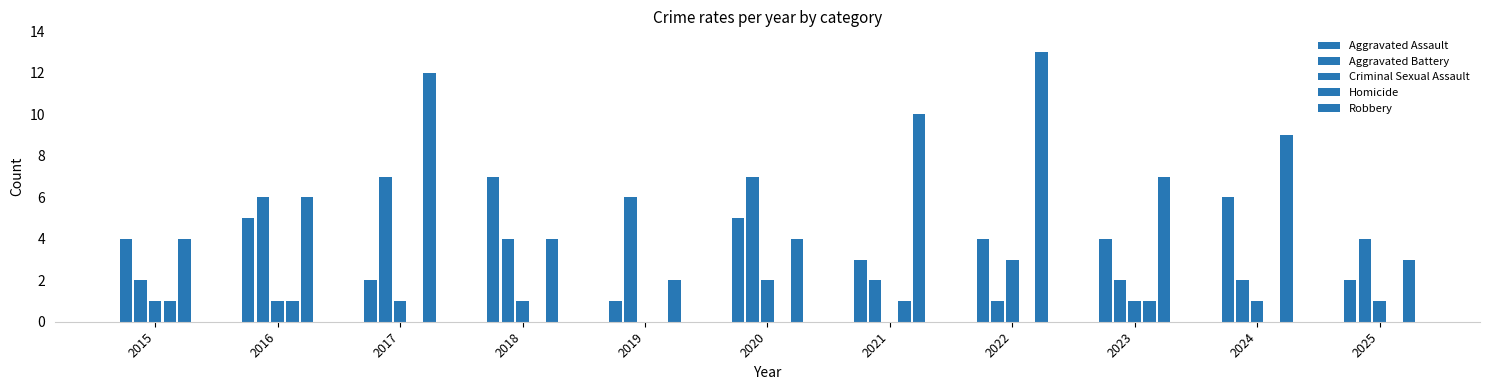

Count the number of data series in this chart.

5